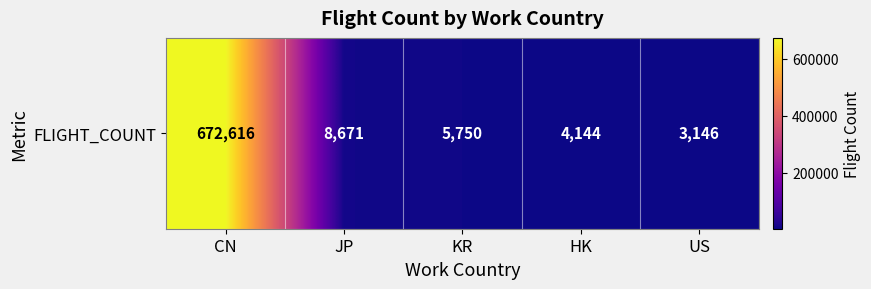

What is the greatest value displayed?

672616